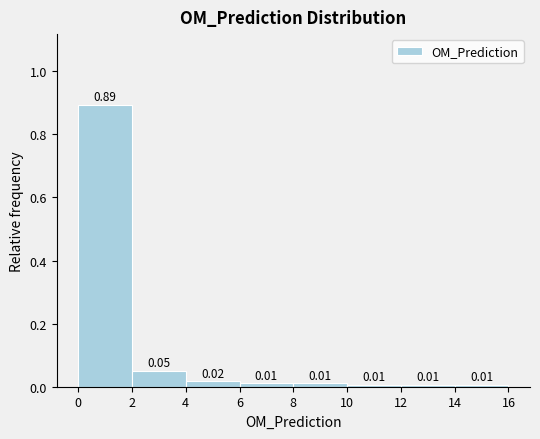

Reading left to right, transcribe this chart: for each bar, give the range it covers on the x-axis and its height.

0 to 2: 0.89
2 to 4: 0.05
4 to 6: 0.02
6 to 8: 0.01
8 to 10: 0.01
10 to 12: 0.01
12 to 14: 0.01
14 to 16: 0.01